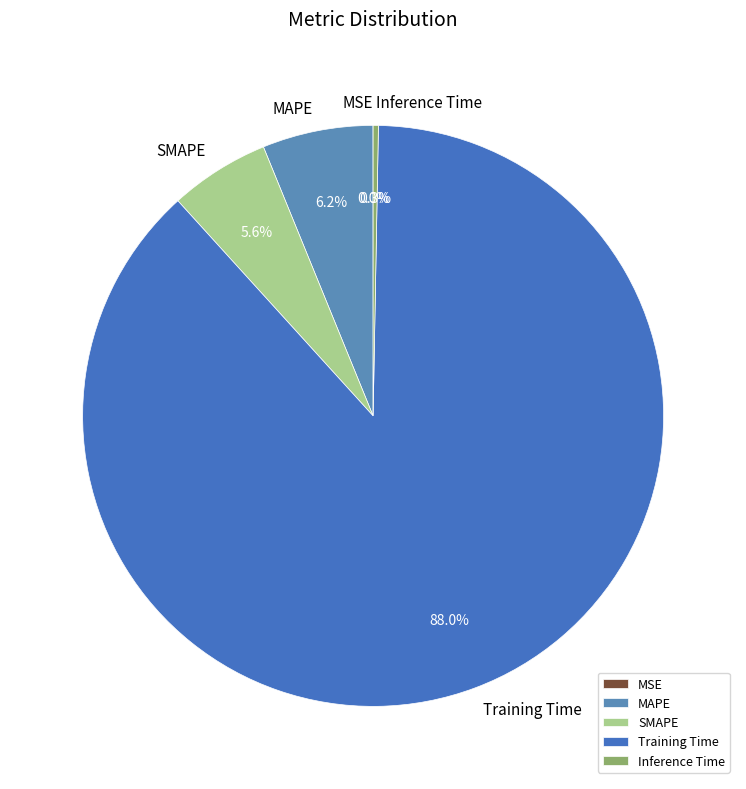

To the nearest percent, what is the average slice percentage?

20%